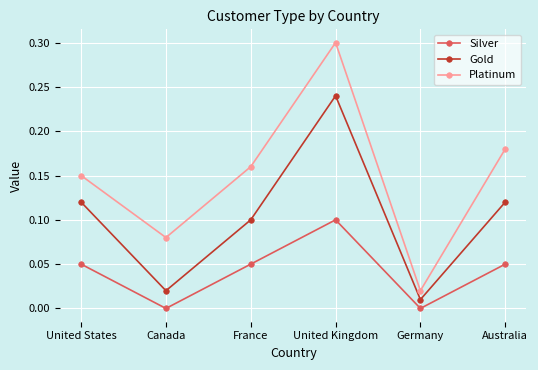

What is the highest value of the Platinum series?

0.3